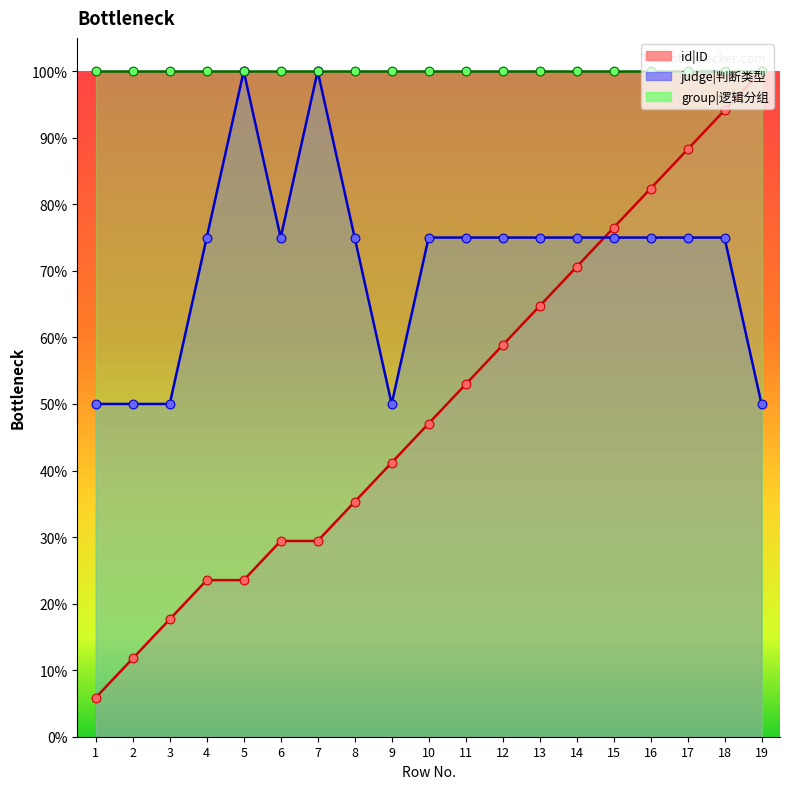

Which series reaches the minimum Y coordinate?

id|ID